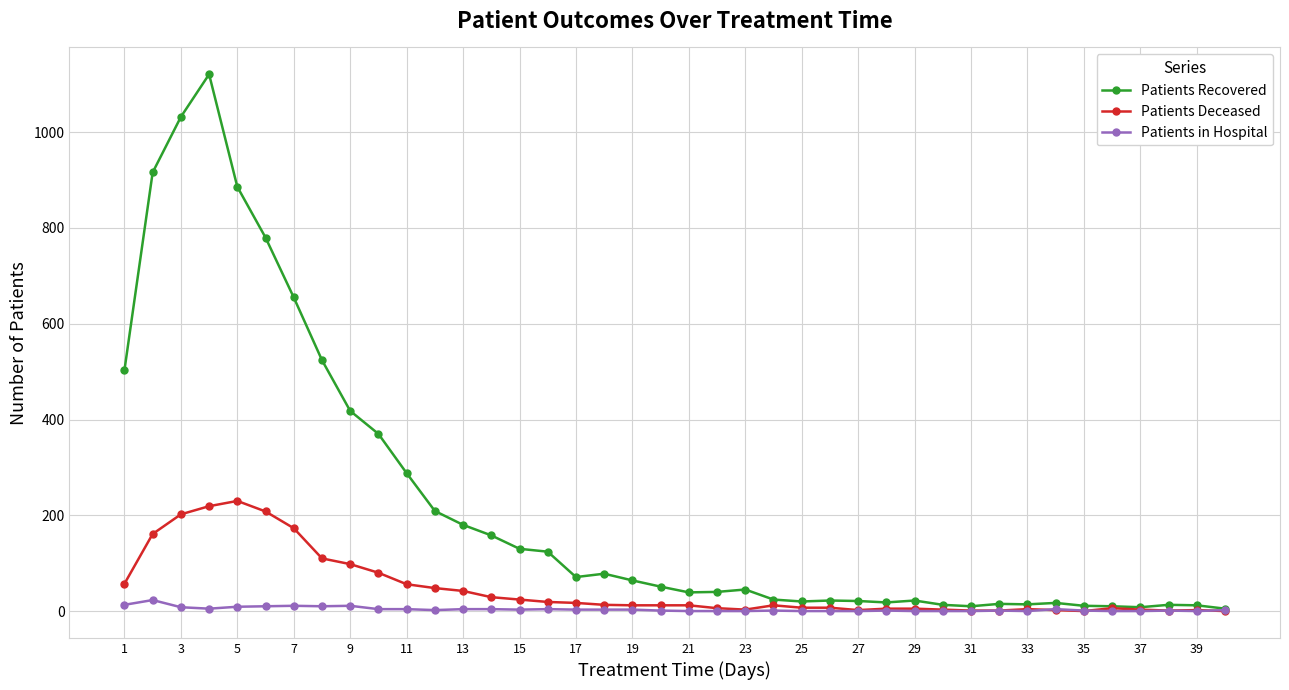

Which series has the widest spread of values?

Patients Recovered